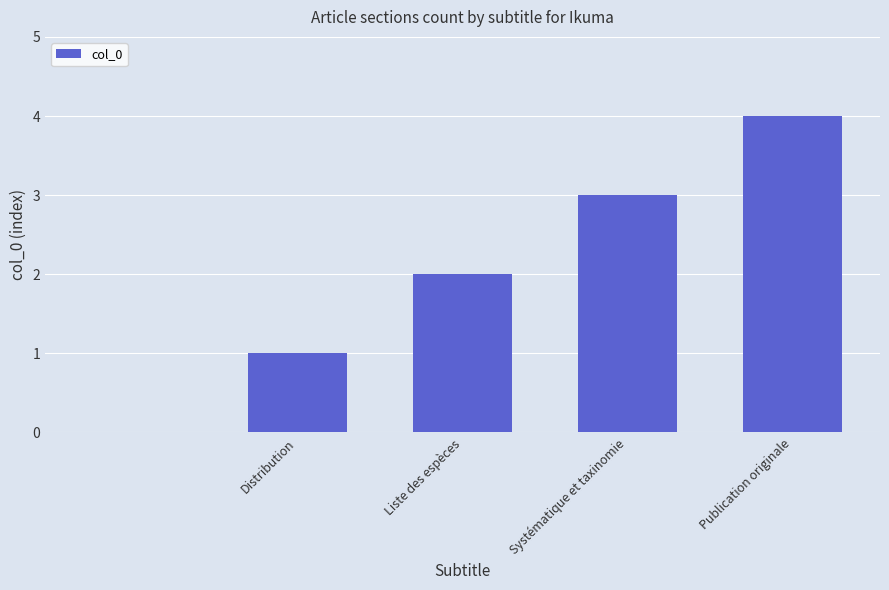

What is the average value?

2